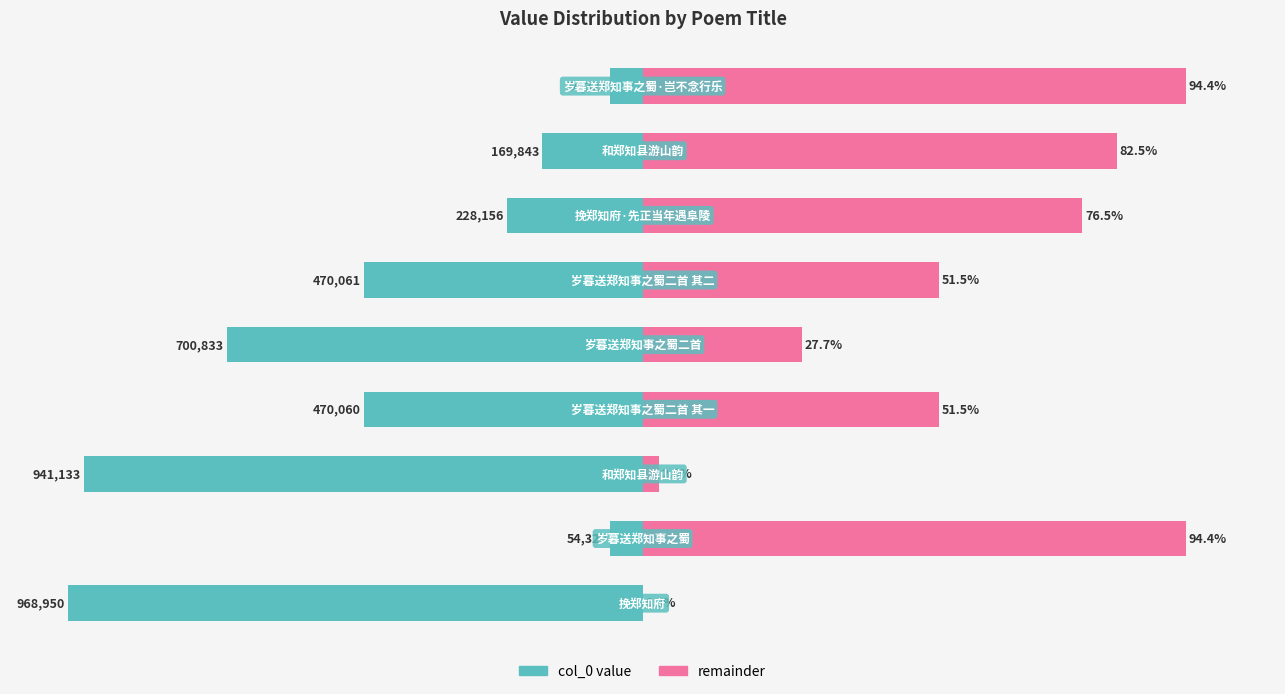

What is the sum of the remainder values at 1 and 0?

94.4